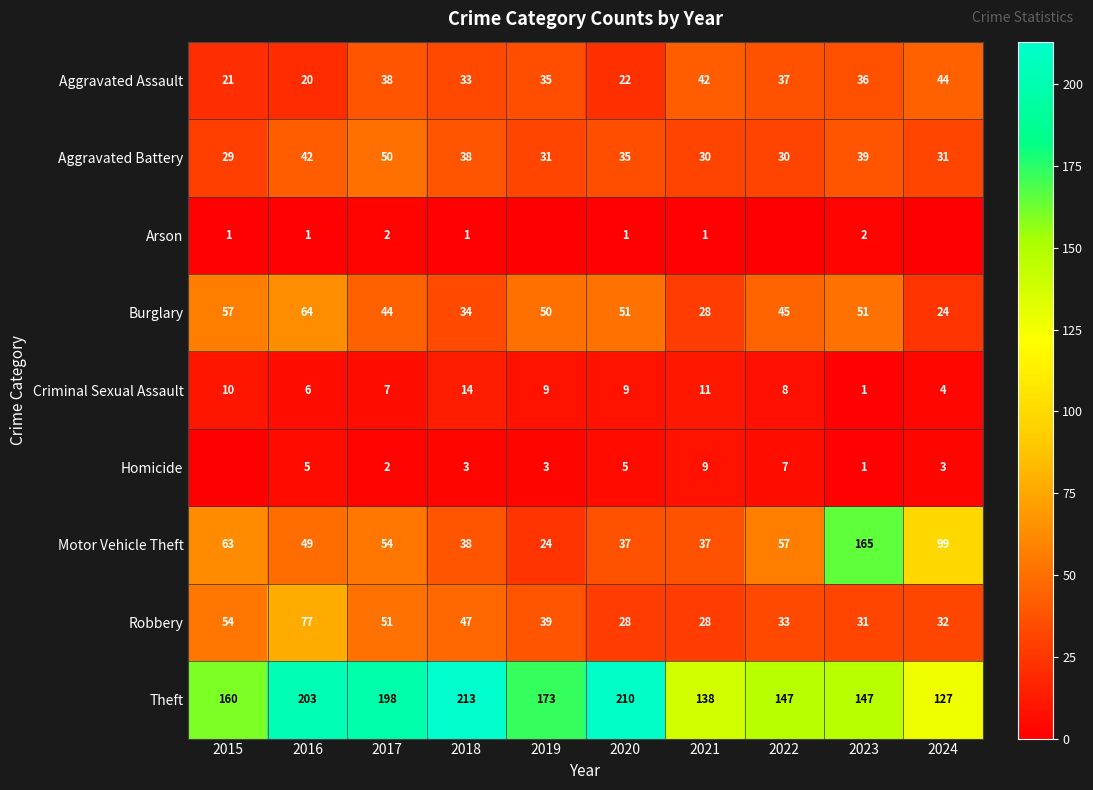

Where is Robbery nearest to the value 52?

2017